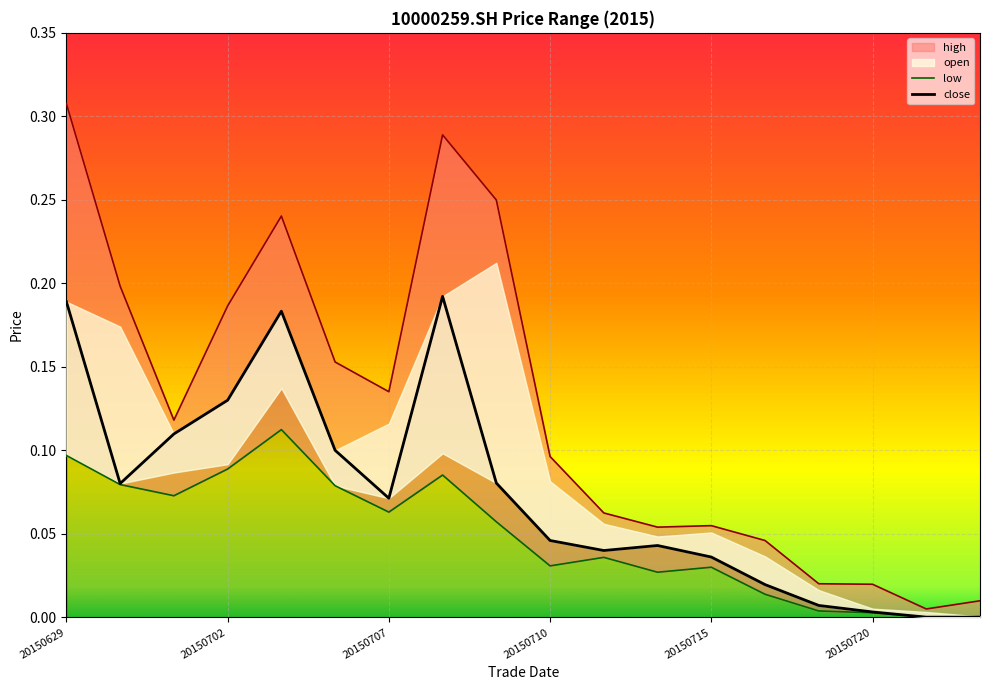

How many lines are shown in the chart?

2